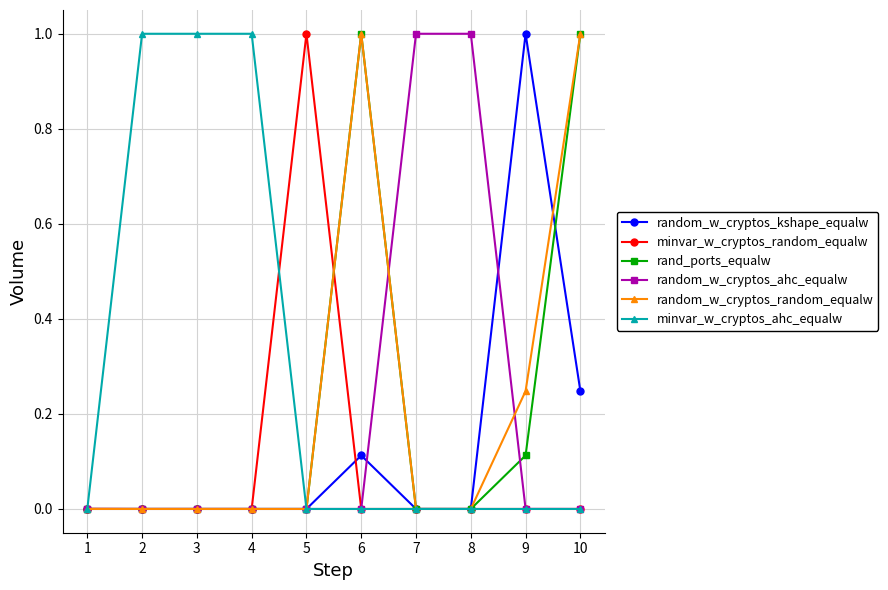

What is the spread (max minus min) of values at 4?

1.0